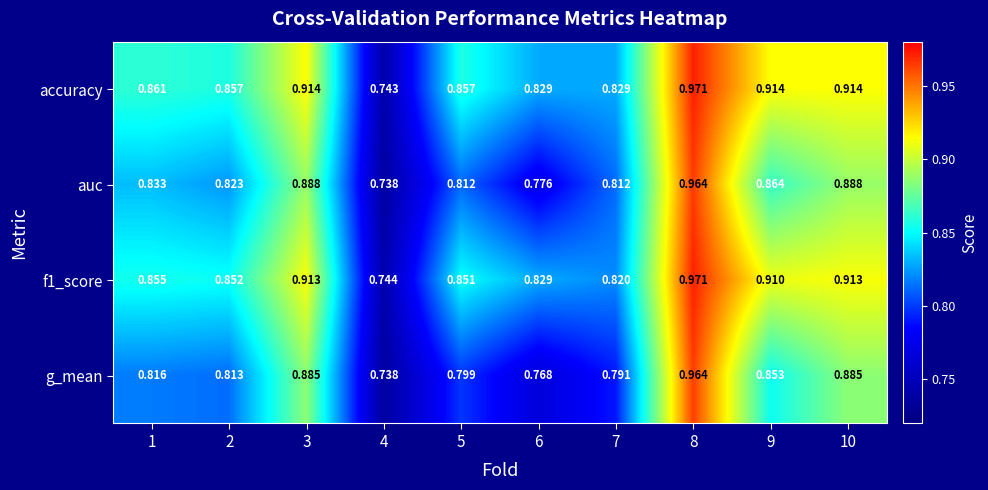

Which series has the largest total across all categories?

accuracy